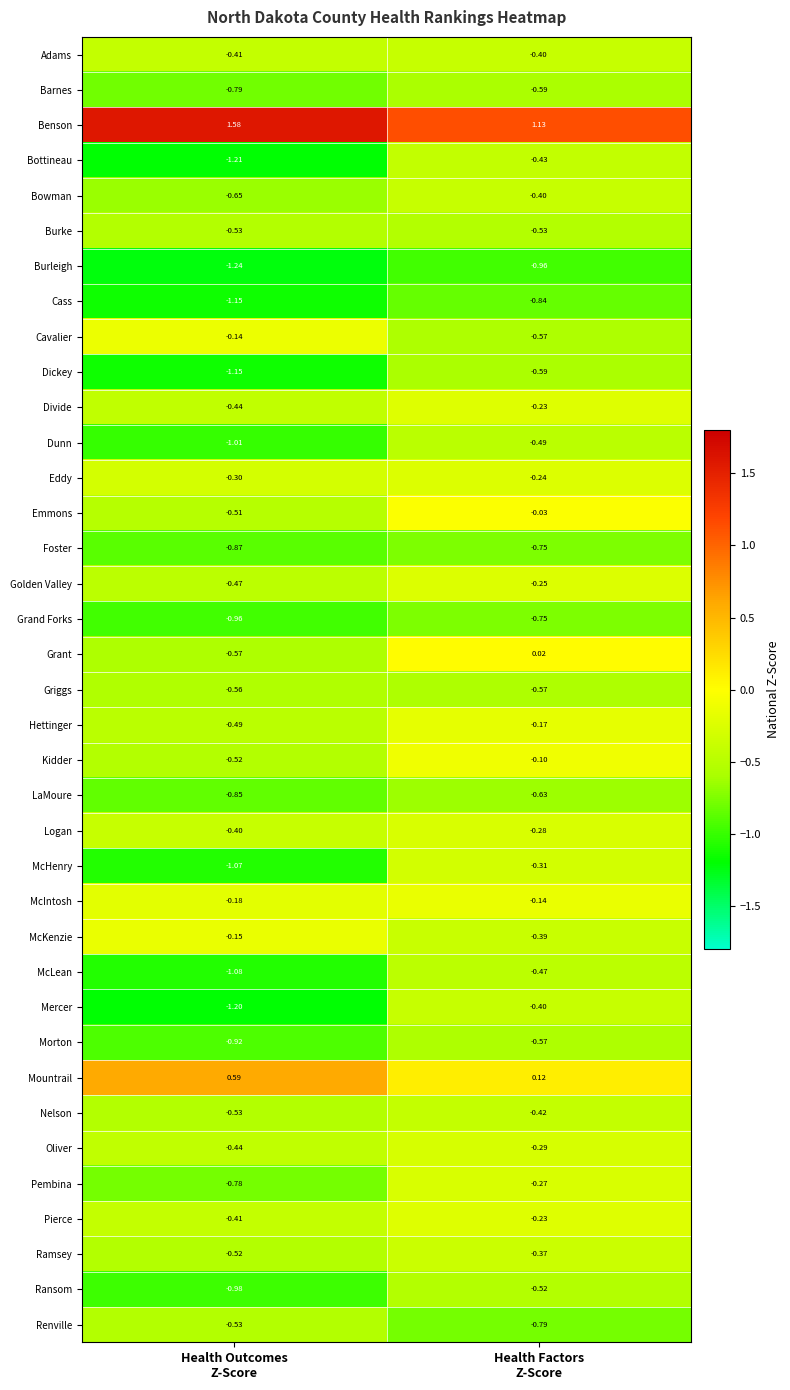

At which category is the sum across all series the highest?

Health Factors
Z-Score